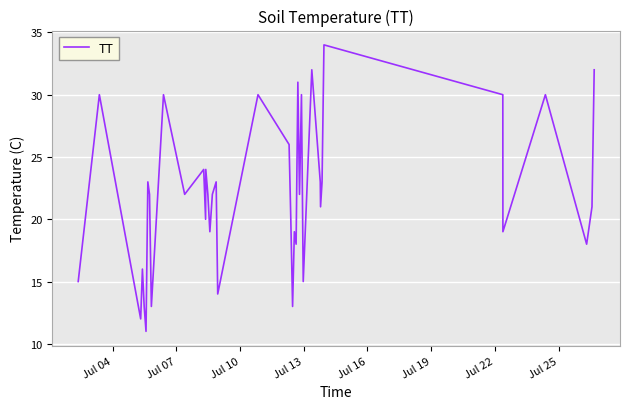

What is the difference between the maximum and minimum values?

23